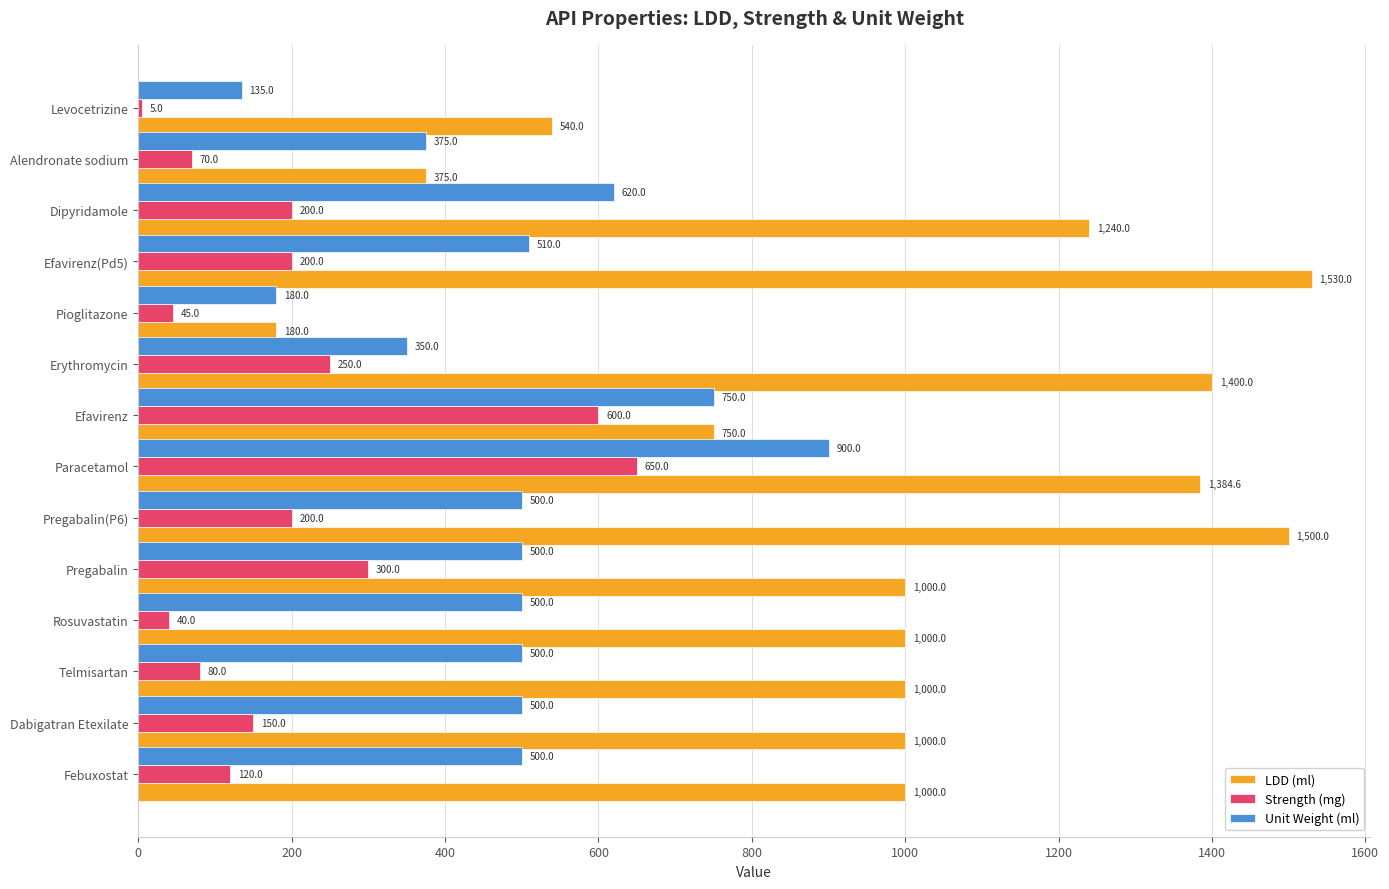

How many values in the Strength (mg) series are below 200?

7